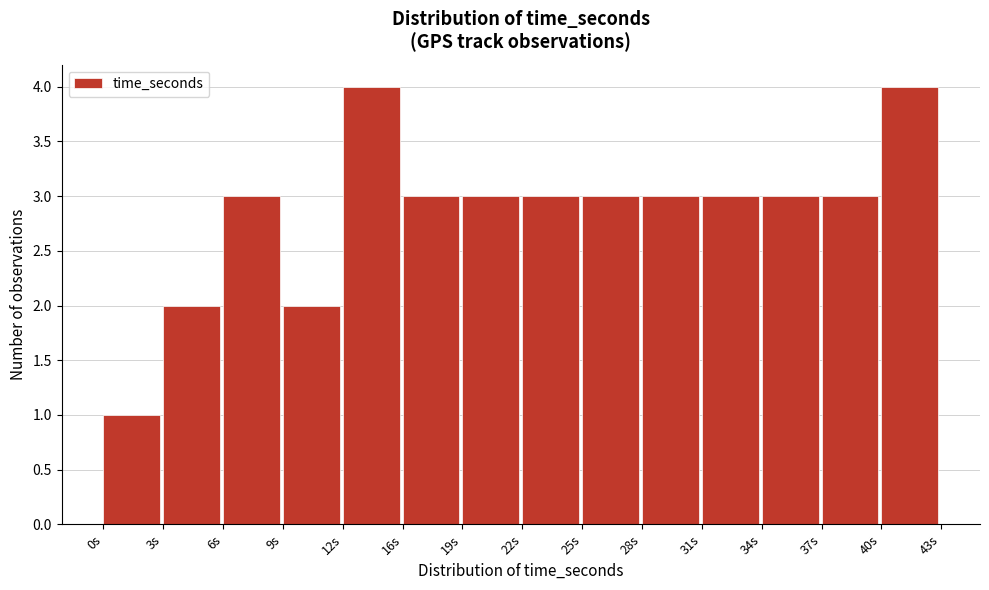

Reading right to left, what are all the values shown in this chart?

40s=4	37s=3	34s=3	31s=3	28s=3	25s=3	22s=3	19s=3	16s=3	12s=4	9s=2	6s=3	3s=2	0s=1